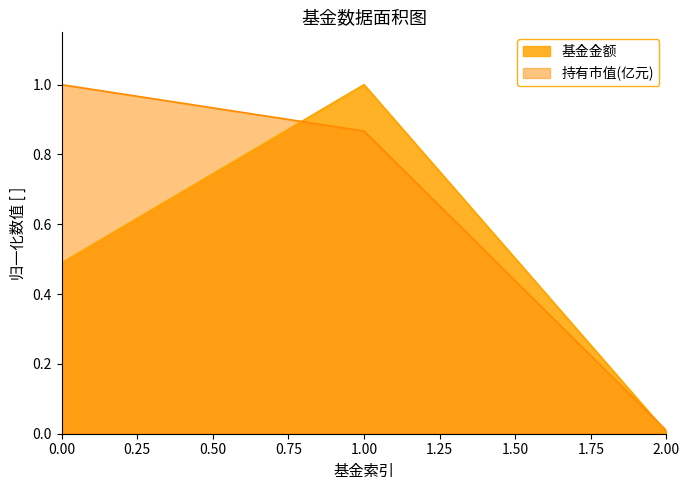

How many lines are shown in the chart?

2